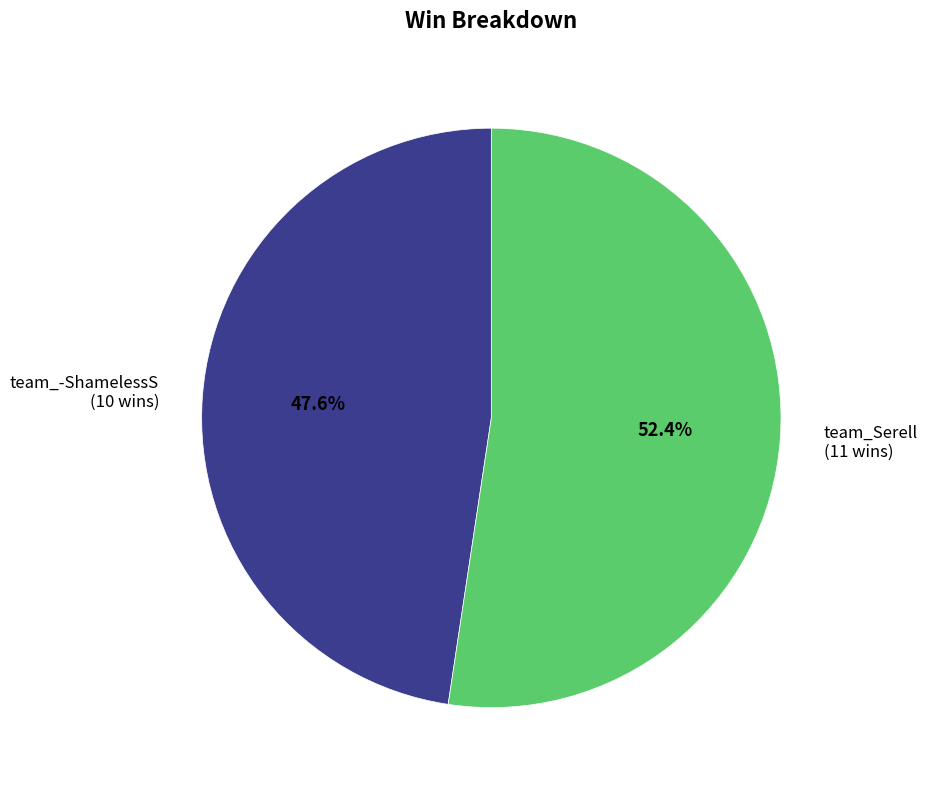

What portion of the pie excludes team_-ShamelessS?

52.4%